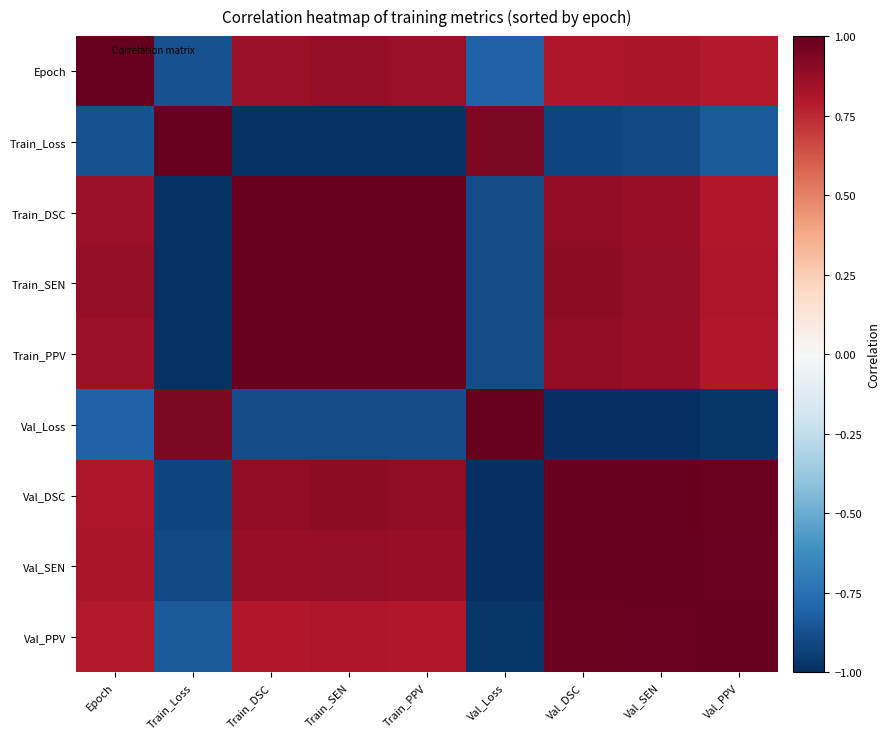

Reading left to right, what are all the values shown in this chart?

Epoch: Epoch=1.0	Train_Loss=-0.9	Train_DSC=0.9	Train_SEN=0.9	Train_PPV=0.9	Val_Loss=-0.8	Val_DSC=0.8	Val_SEN=0.8	Val_PPV=0.8
Train_Loss: Epoch=-0.9	Train_Loss=1.0	Train_DSC=-1.0	Train_SEN=-1.0	Train_PPV=-1.0	Val_Loss=0.9	Val_DSC=-0.9	Val_SEN=-0.9	Val_PPV=-0.8
Train_DSC: Epoch=0.9	Train_Loss=-1.0	Train_DSC=1.0	Train_SEN=1.0	Train_PPV=1.0	Val_Loss=-0.9	Val_DSC=0.9	Val_SEN=0.9	Val_PPV=0.8
Train_SEN: Epoch=0.9	Train_Loss=-1.0	Train_DSC=1.0	Train_SEN=1.0	Train_PPV=1.0	Val_Loss=-0.9	Val_DSC=0.9	Val_SEN=0.9	Val_PPV=0.8
Train_PPV: Epoch=0.9	Train_Loss=-1.0	Train_DSC=1.0	Train_SEN=1.0	Train_PPV=1.0	Val_Loss=-0.9	Val_DSC=0.9	Val_SEN=0.9	Val_PPV=0.8
Val_Loss: Epoch=-0.8	Train_Loss=0.9	Train_DSC=-0.9	Train_SEN=-0.9	Train_PPV=-0.9	Val_Loss=1.0	Val_DSC=-1.0	Val_SEN=-1.0	Val_PPV=-1.0
Val_DSC: Epoch=0.8	Train_Loss=-0.9	Train_DSC=0.9	Train_SEN=0.9	Train_PPV=0.9	Val_Loss=-1.0	Val_DSC=1.0	Val_SEN=1.0	Val_PPV=1.0
Val_SEN: Epoch=0.8	Train_Loss=-0.9	Train_DSC=0.9	Train_SEN=0.9	Train_PPV=0.9	Val_Loss=-1.0	Val_DSC=1.0	Val_SEN=1.0	Val_PPV=1.0
Val_PPV: Epoch=0.8	Train_Loss=-0.8	Train_DSC=0.8	Train_SEN=0.8	Train_PPV=0.8	Val_Loss=-1.0	Val_DSC=1.0	Val_SEN=1.0	Val_PPV=1.0